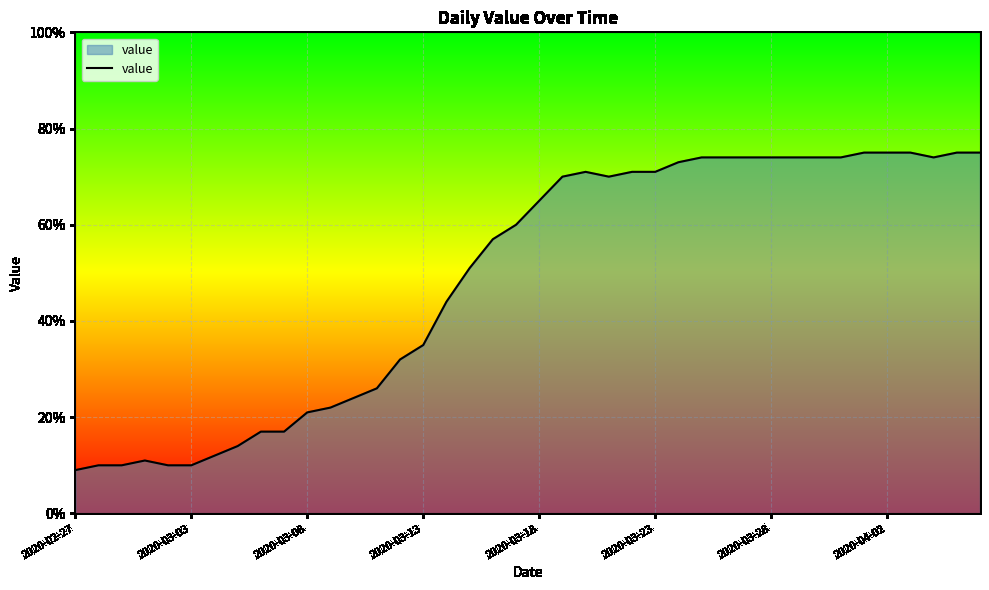

What is the greatest value displayed?

75